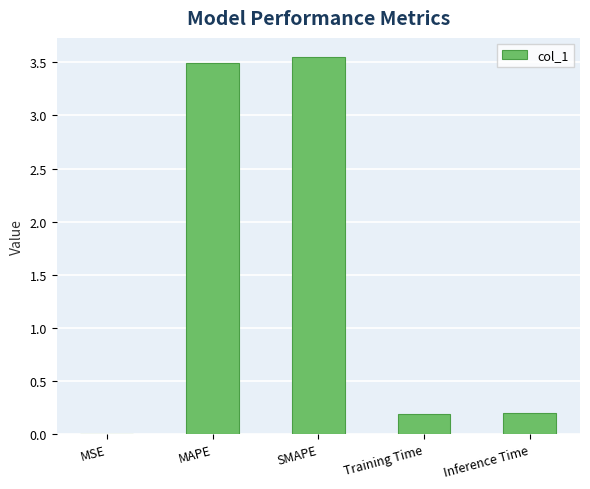

What is the sum of all values?

7.4